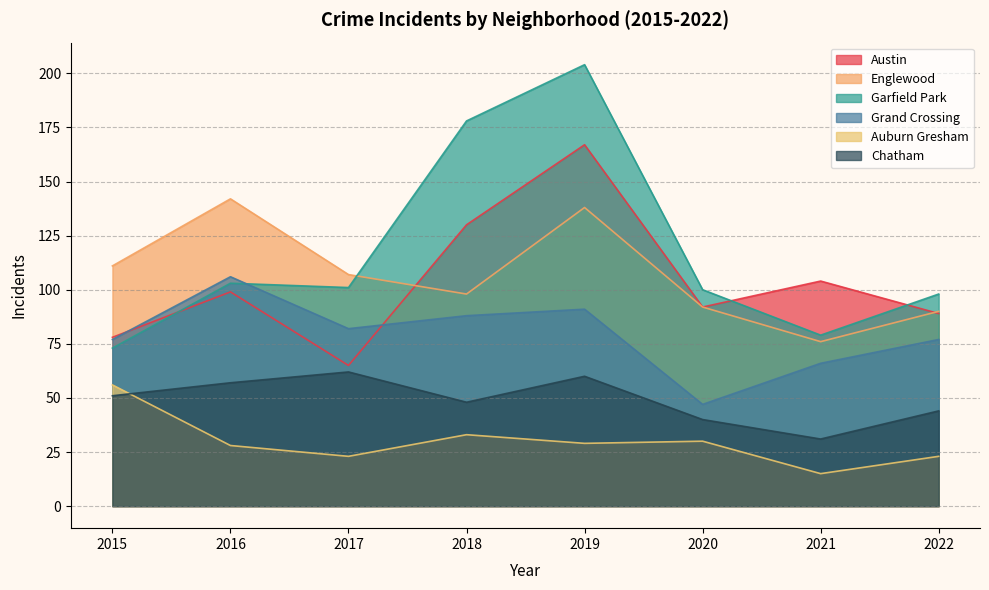

How many lines are shown in the chart?

6